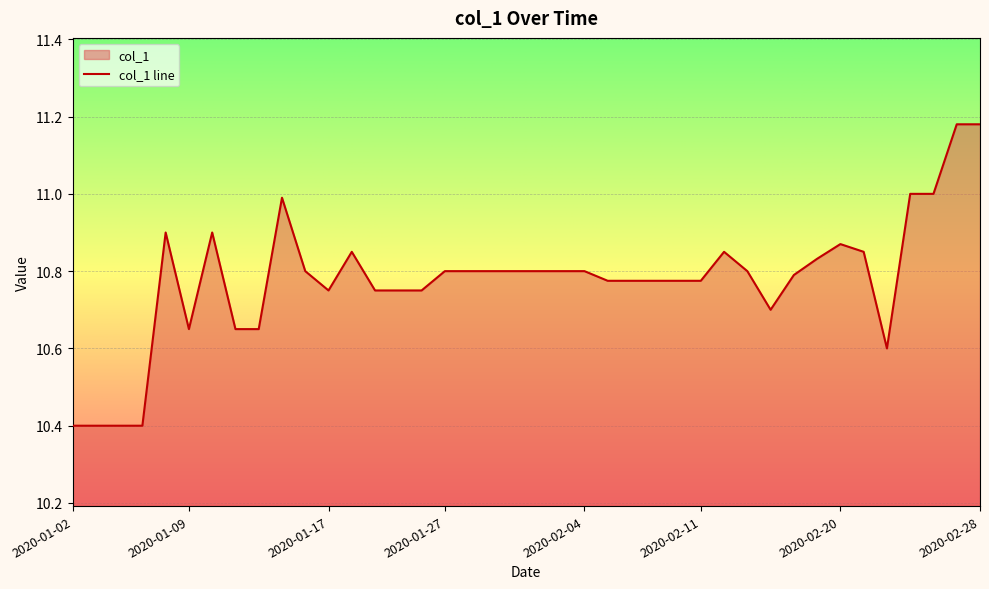

How many points are higher than both their immediate neighbors (excluding endpoints)?

6